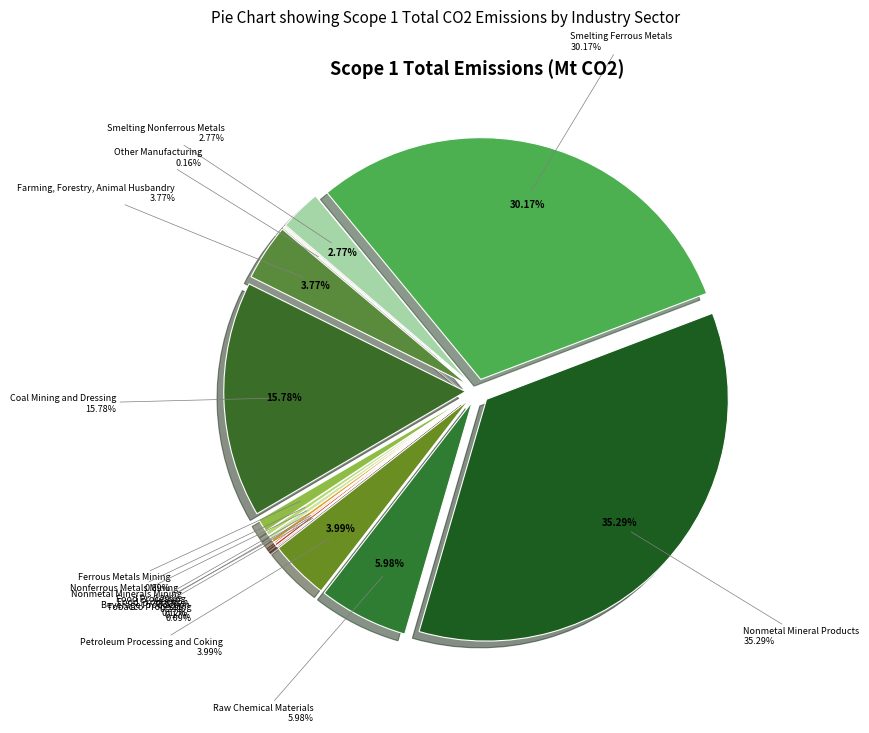

True or false: Smelting Nonferrous Metals accounts for 3% of the total.

True